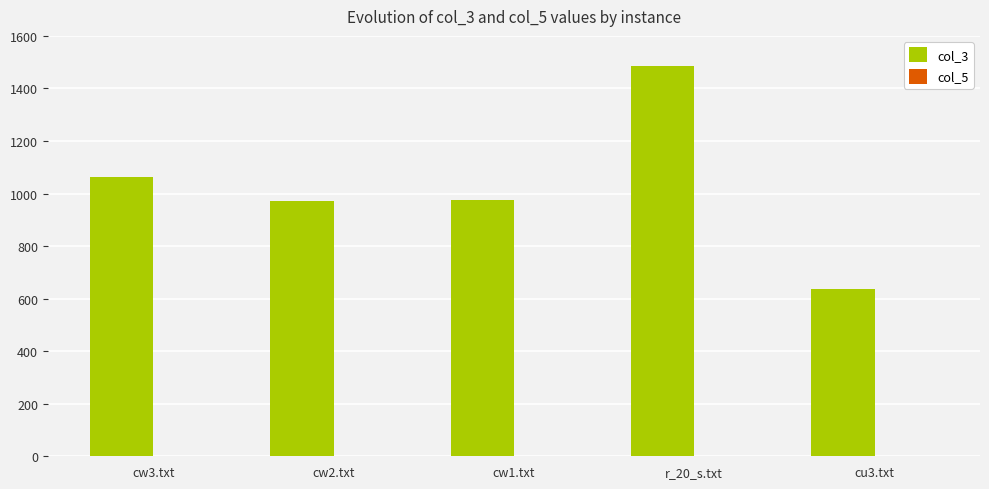

Which has a higher value, r_20_s.txt or cw3.txt?

r_20_s.txt